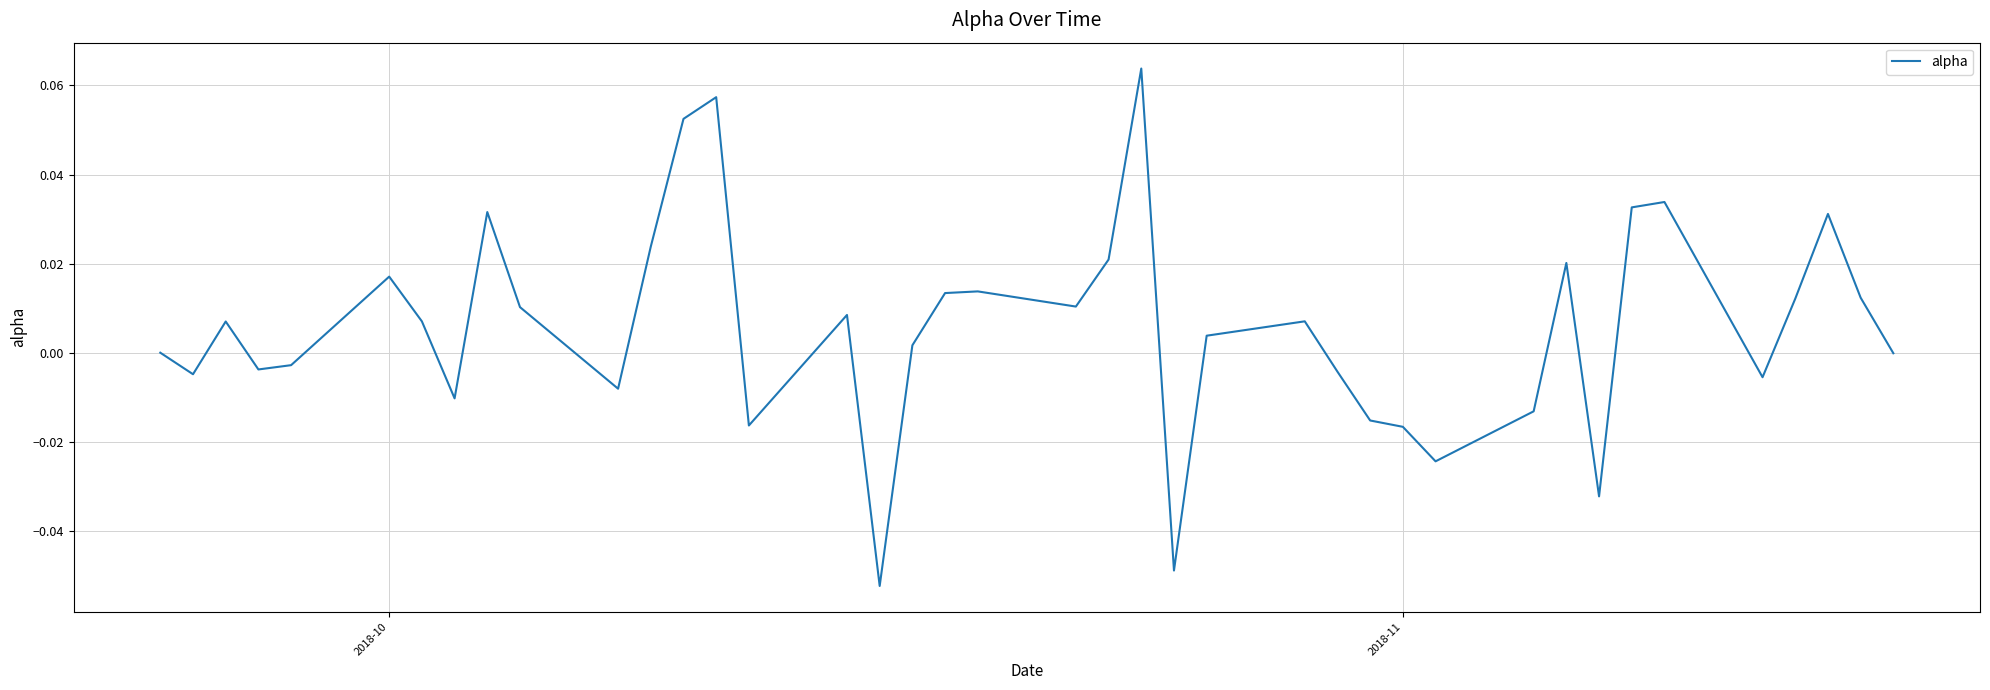

Does the chart display data point markers on the line(s)?

No